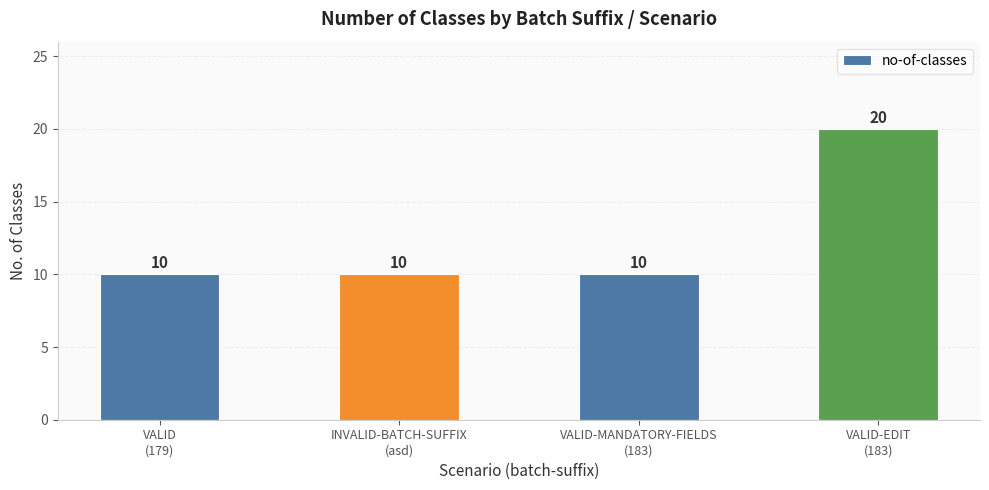

What is the value of the 1st bar from the left?

10